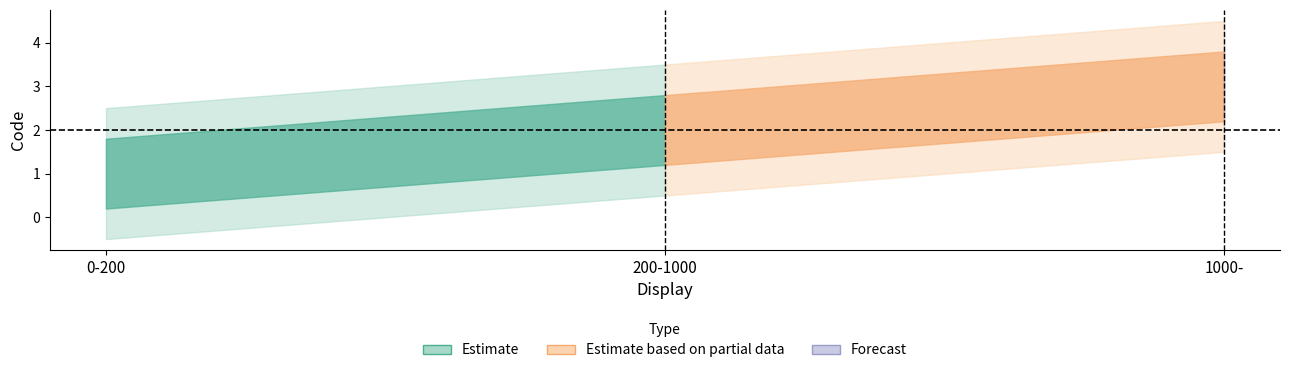

How many values are between 1 and 3?

3